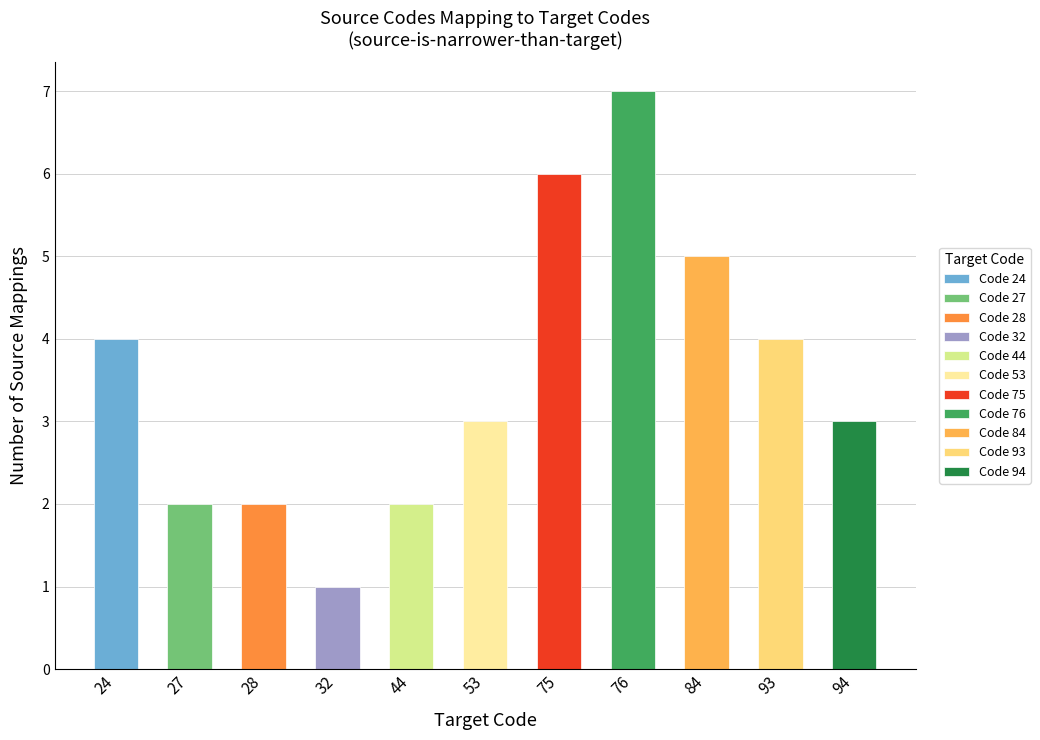

List the labels in order of value, smallest first.

32, 27, 28, 44, 94, 53, 24, 93, 84, 75, 76